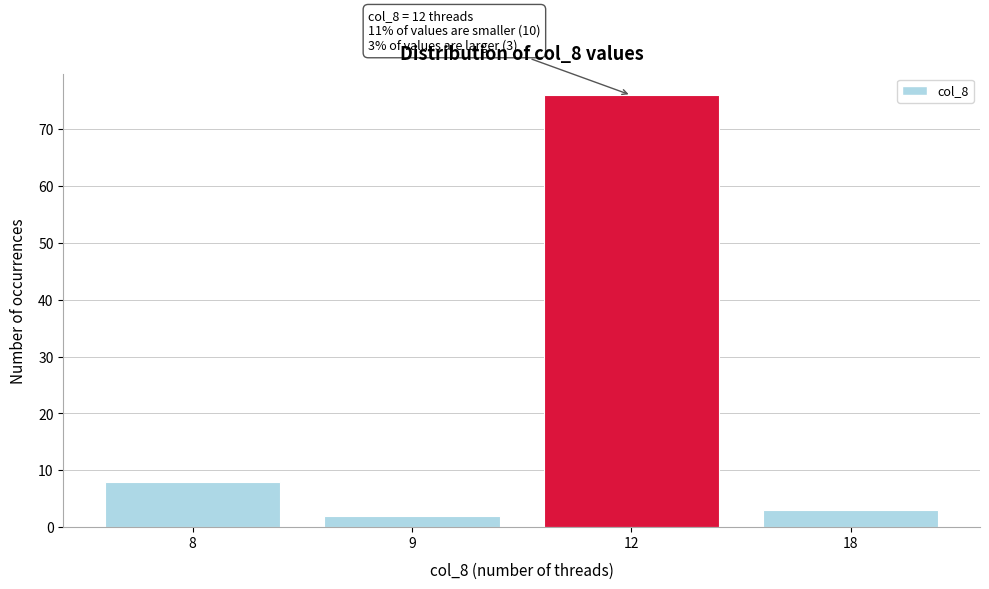

Reading left to right, what are all the values shown in this chart?

8	2	76	3